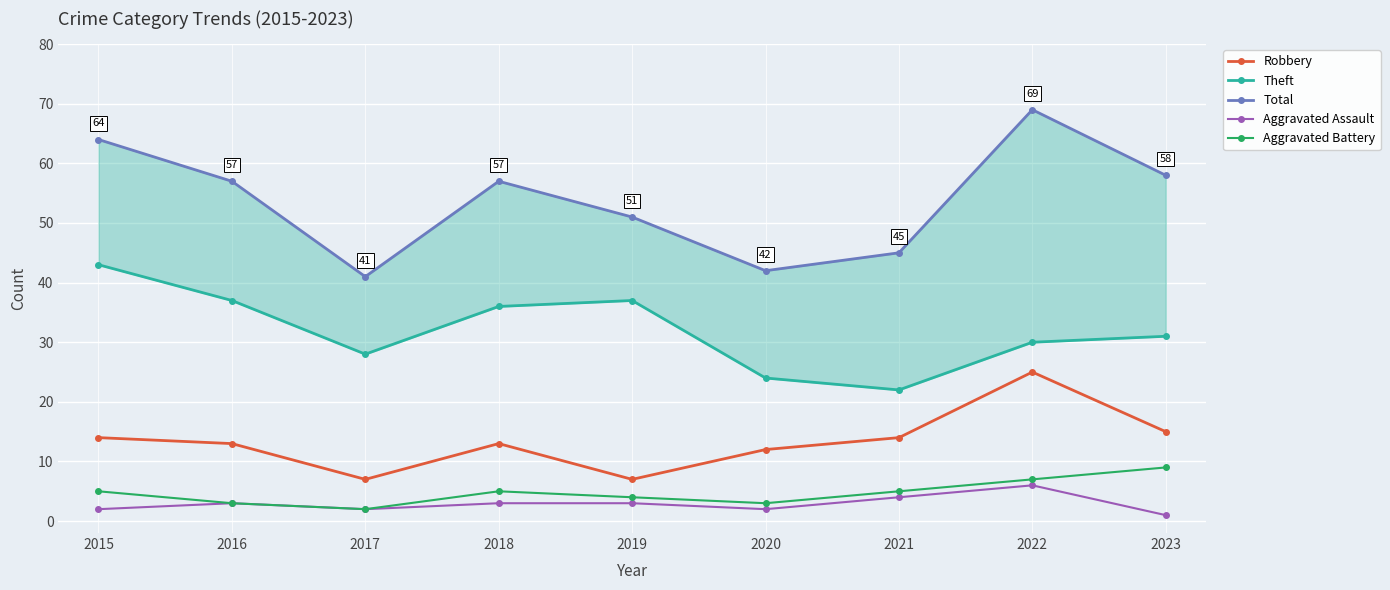

How many data points in Total are less than 57?

4